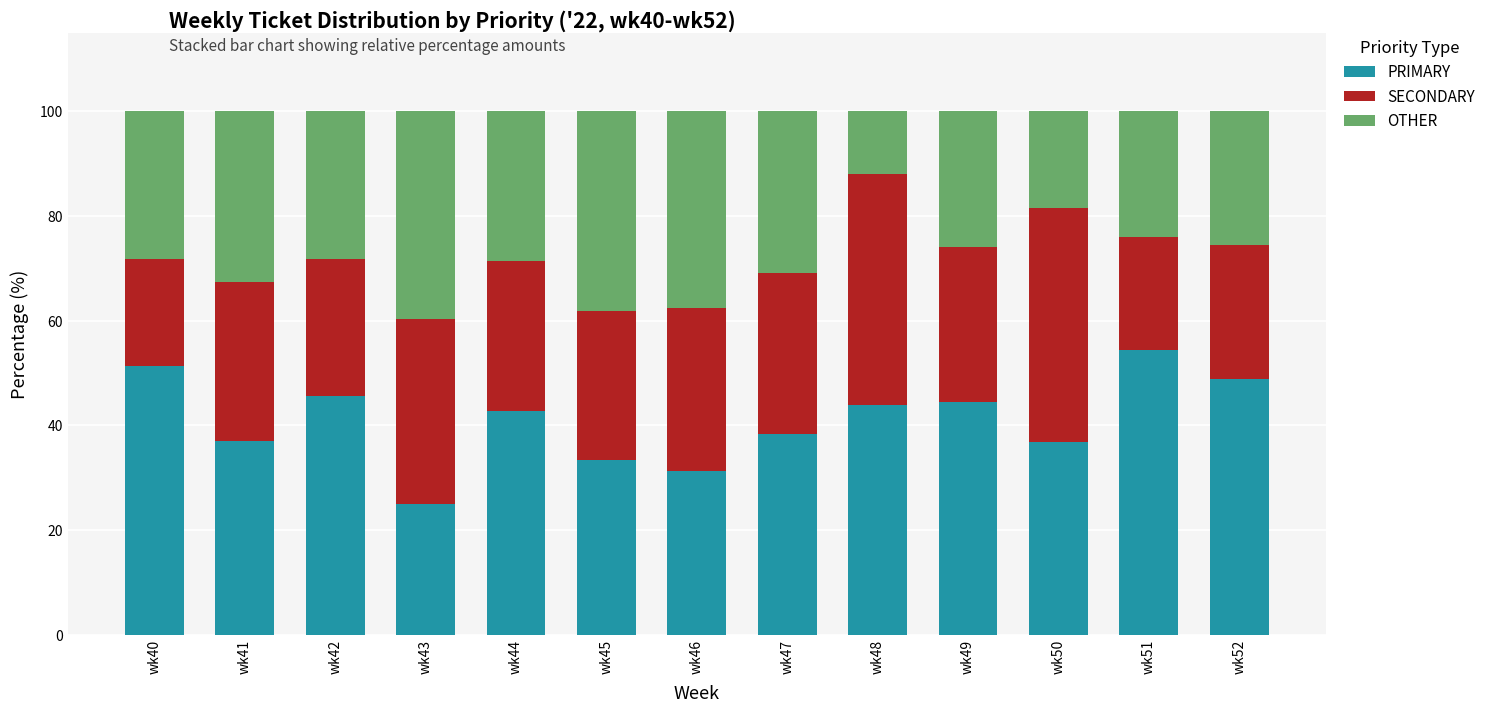

What is the total value across all series at wk46?

100.0